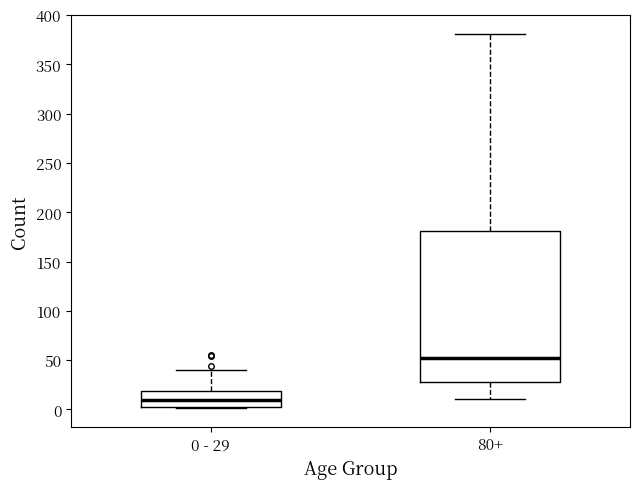

Which box's median line is the highest?

80+